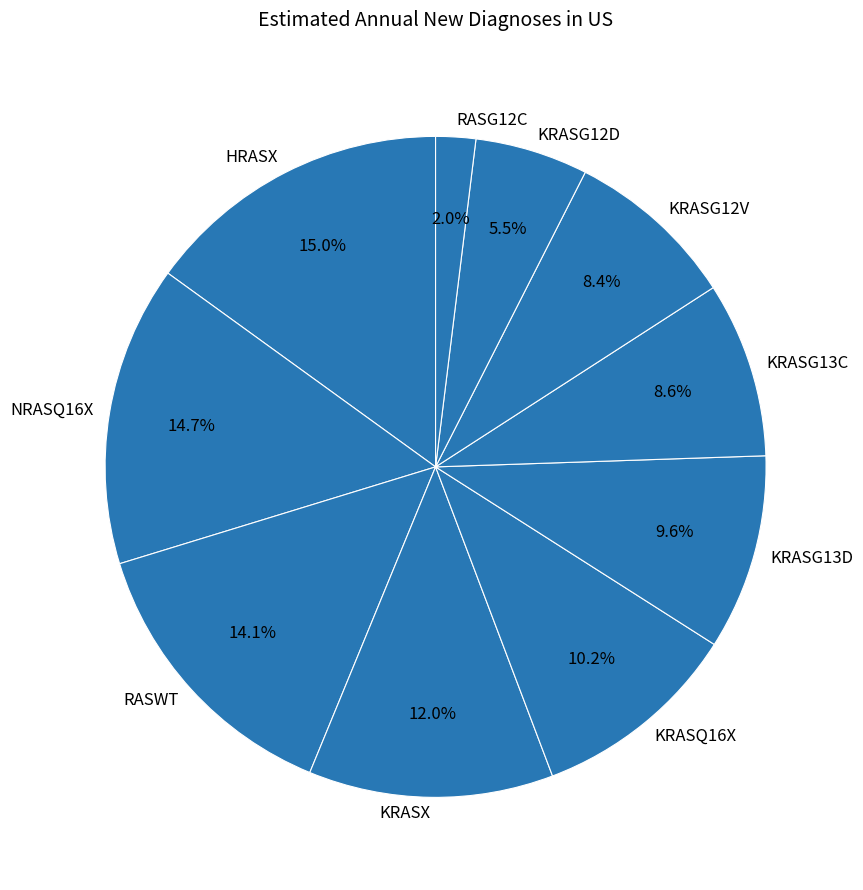

Which slice is the smallest?

RASG12C